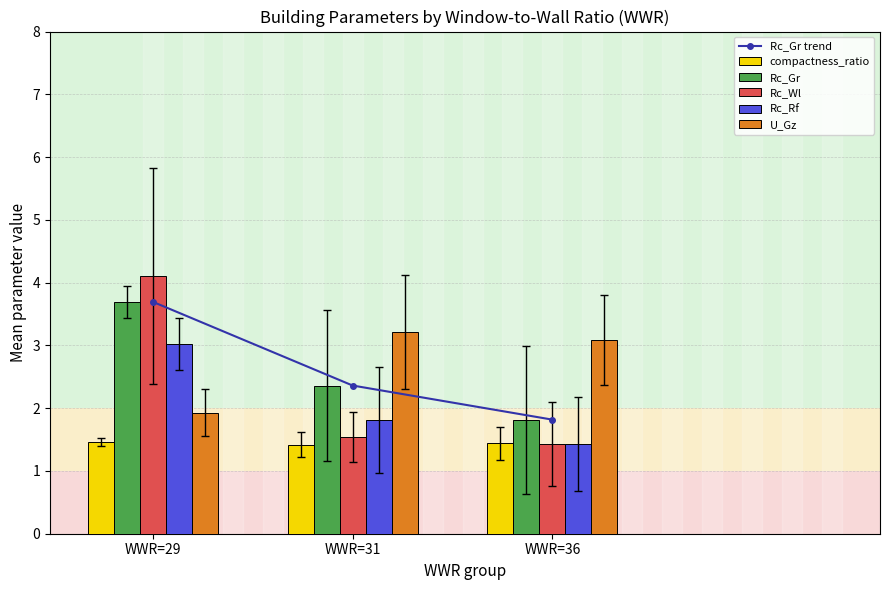

Reading left to right, list all the values displayed in this chart.

Rc_Gr trend: WWR=29=3.7	WWR=31=2.4	WWR=36=1.8
compactness_ratio: WWR=29=1.5	WWR=31=1.4	WWR=36=1.4
Rc_Gr: WWR=29=3.7	WWR=31=2.4	WWR=36=1.8
Rc_Wl: WWR=29=4.1	WWR=31=1.5	WWR=36=1.4
Rc_Rf: WWR=29=3.0	WWR=31=1.8	WWR=36=1.4
U_Gz: WWR=29=1.9	WWR=31=3.2	WWR=36=3.1